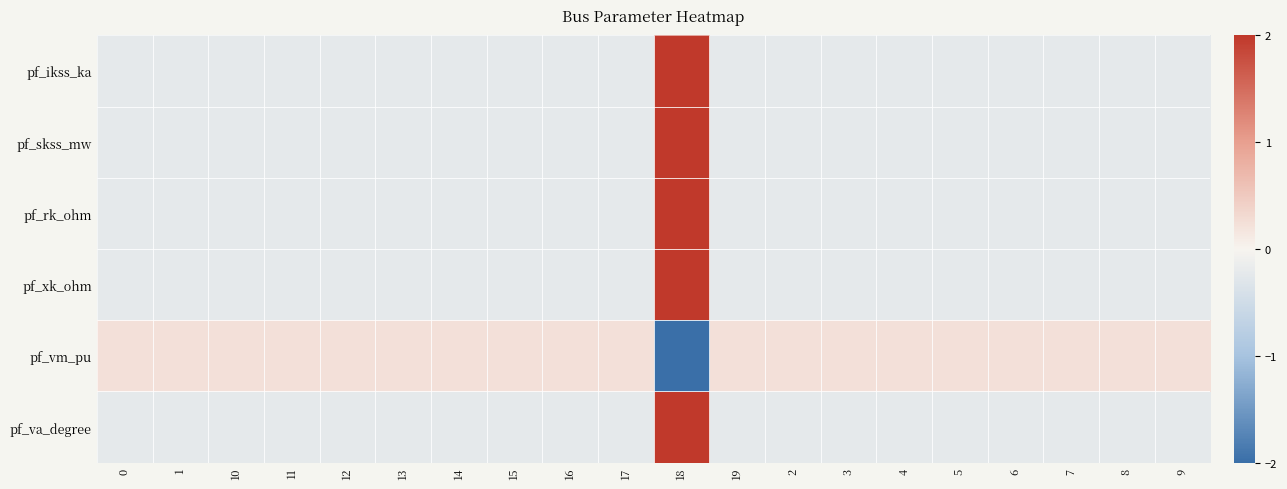

What is the total value across all series at 0?

-0.9